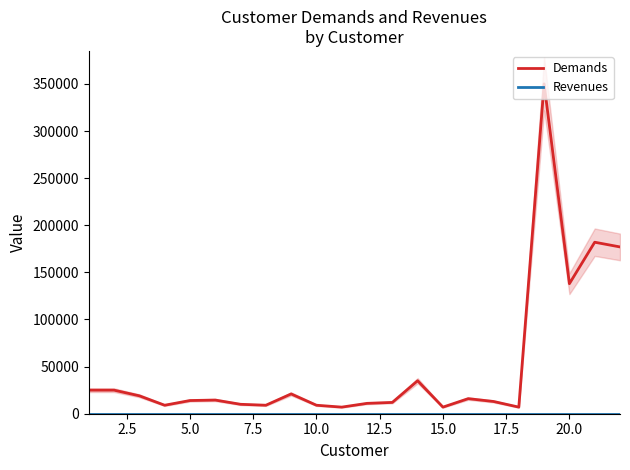

Rank the series by their maximum value, from highest to lowest.

Demands, Revenues